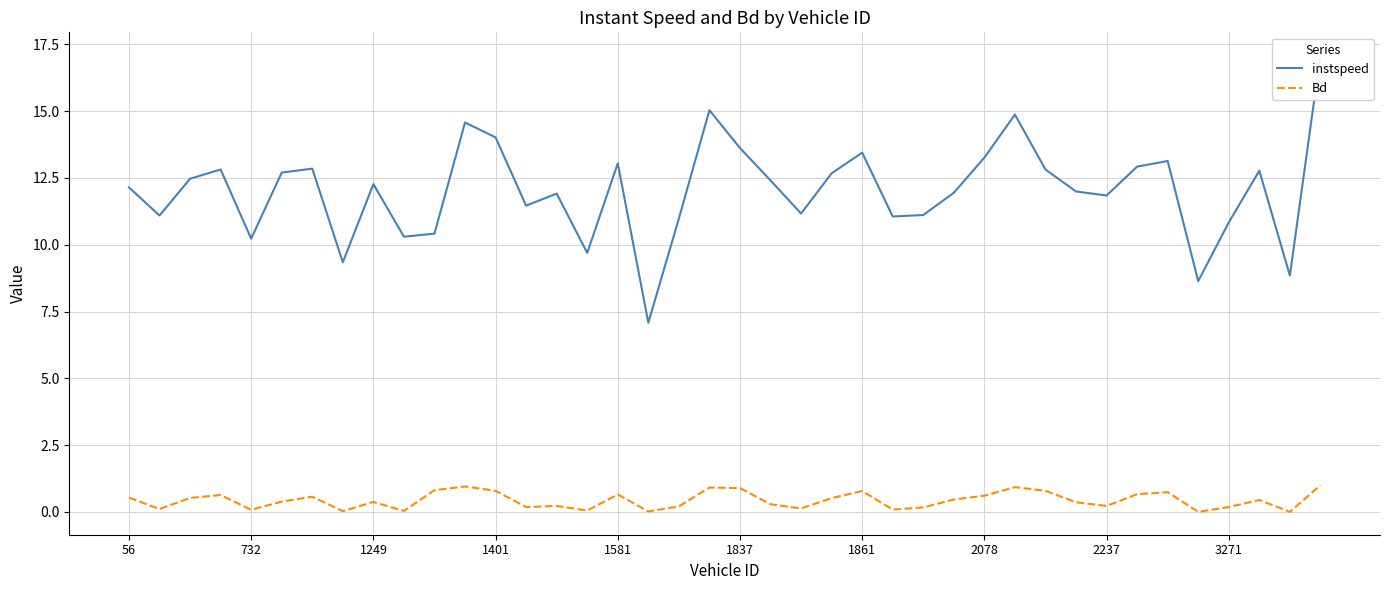

Is it true that instspeed equals 11.8 at 2237?

True